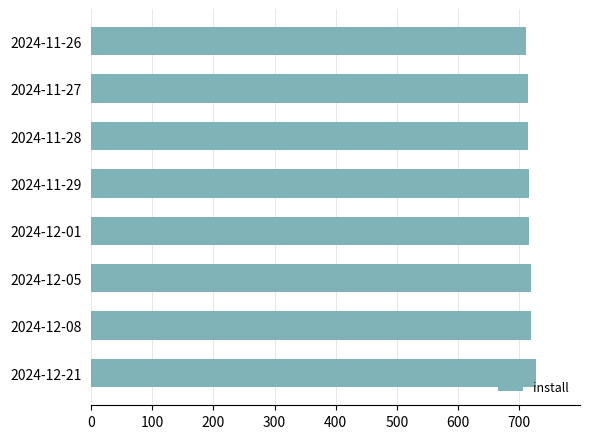

What is the sum of all values?

5741